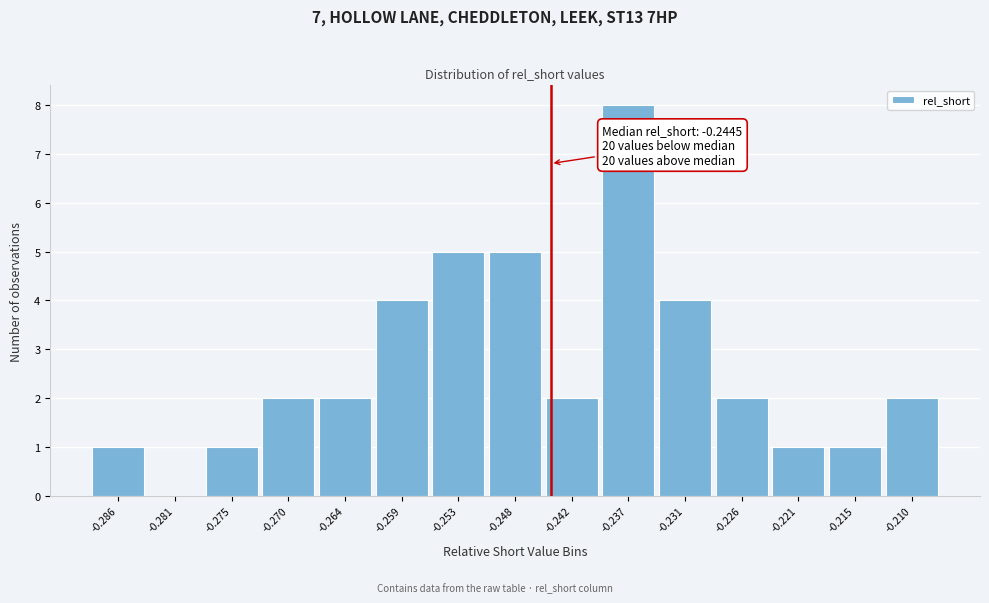

Which range on the x-axis has the tallest bar?

-0.240 to -0.234